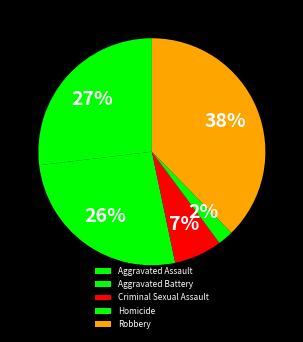

True or false: Aggravated Assault accounts for 27% of the total.

True